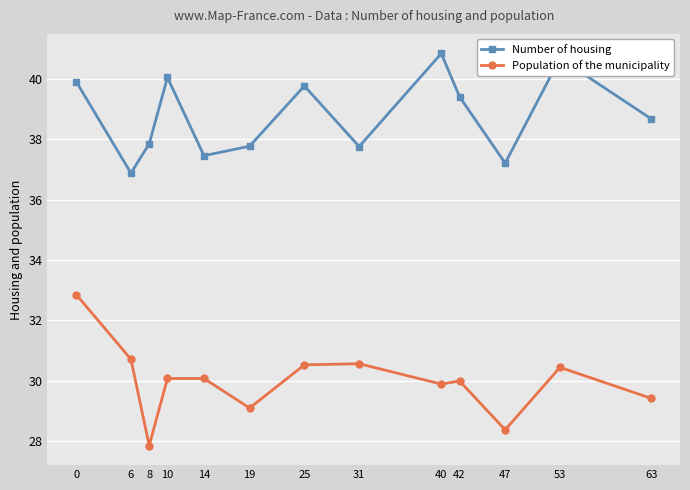

The value of Population of the municipality at 19 is 49.4. True or false?

False